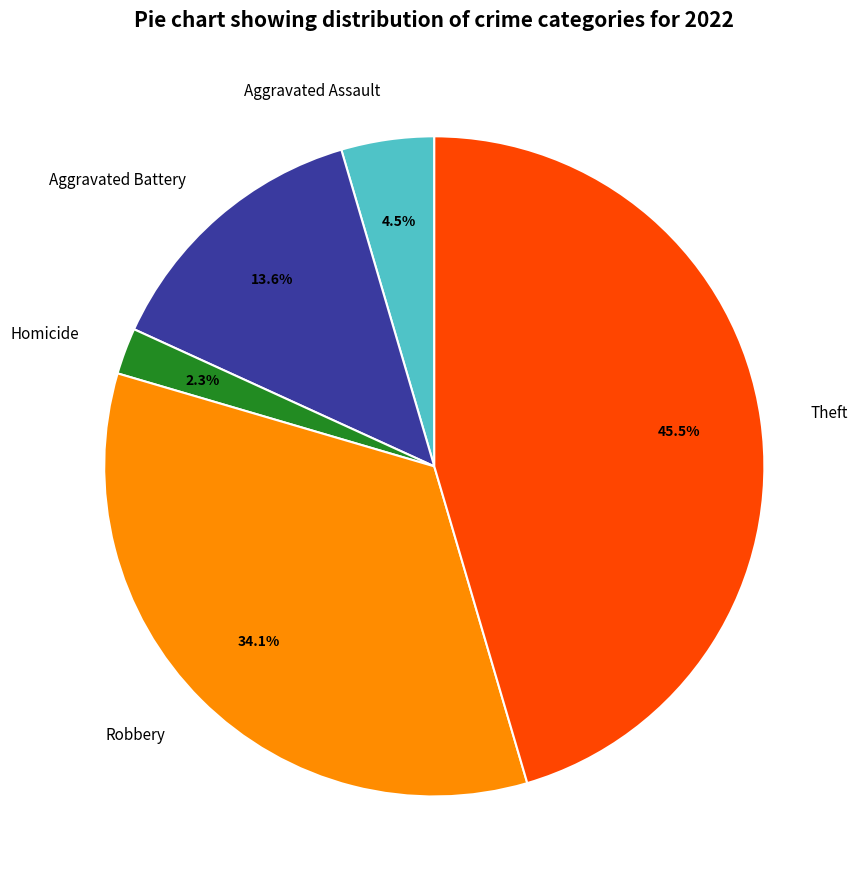

Does any single category account for the majority?

No